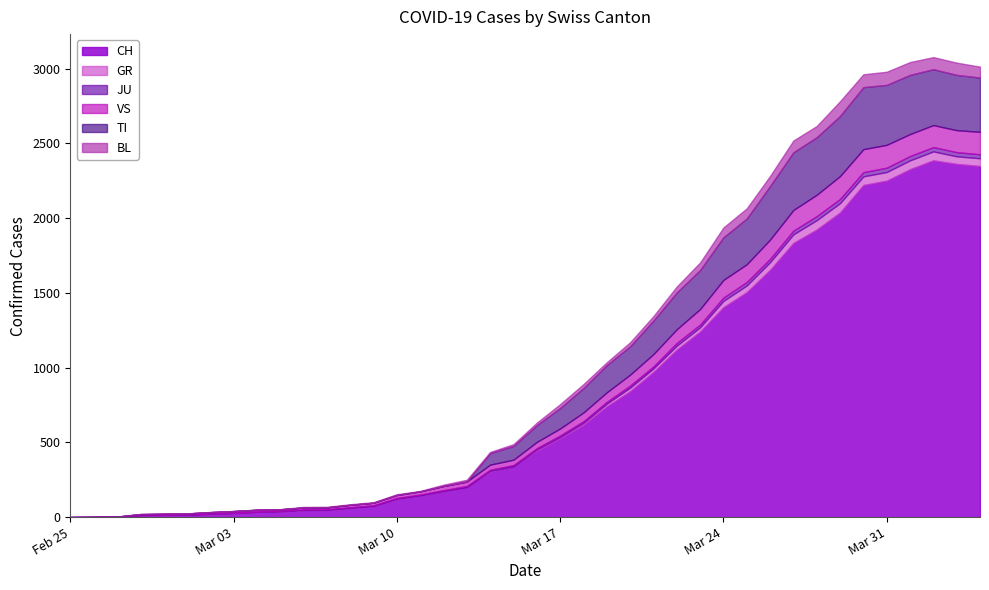

At 2020-03-07, list the series in order from largest to smallest.

CH, VS, JU, BL, GR, TI